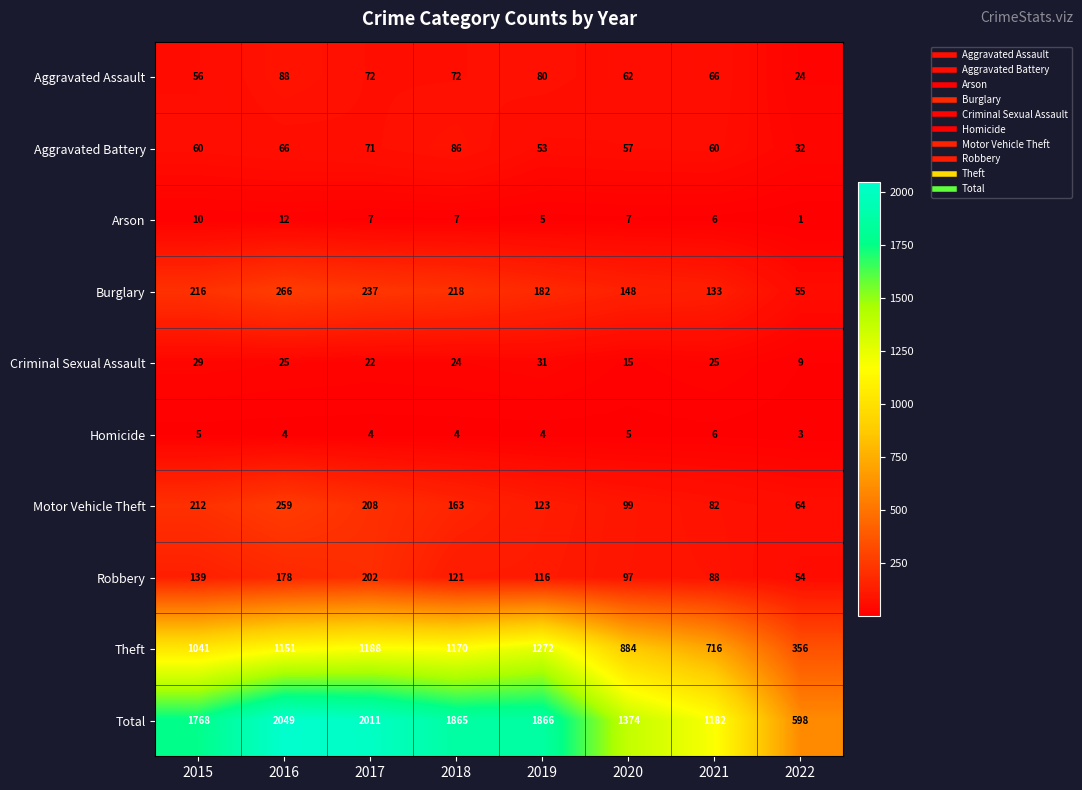

Which series has the largest total across all categories?

Total